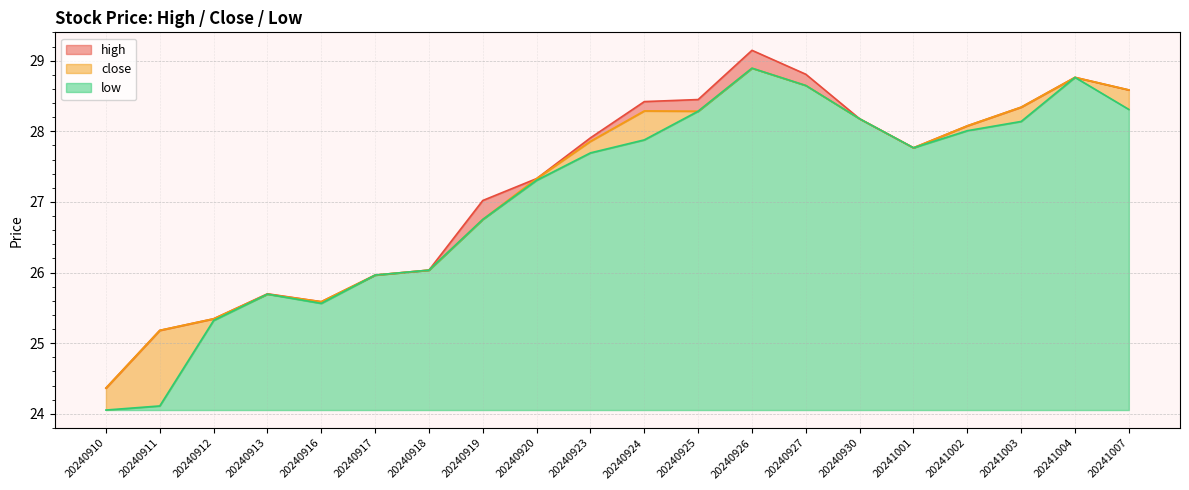

Which series has the largest range (max minus min)?

low